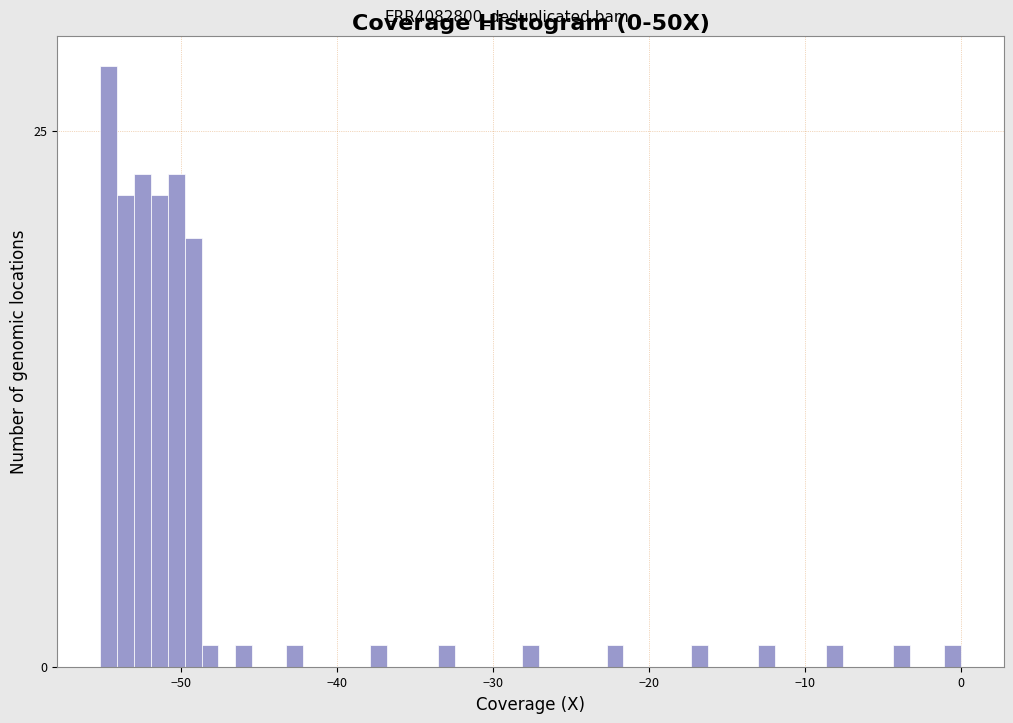

Around what value on the x-axis is the tallest bar? Give the approximate position of its centre, as read against the axis.

-55